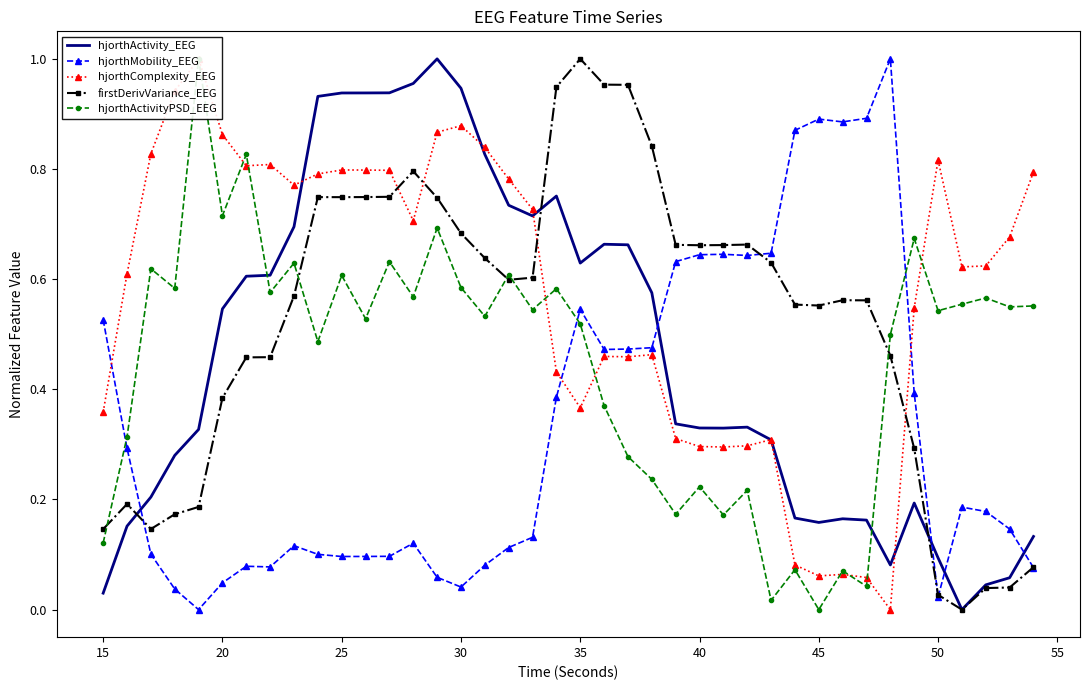

How many lines are shown in the chart?

5